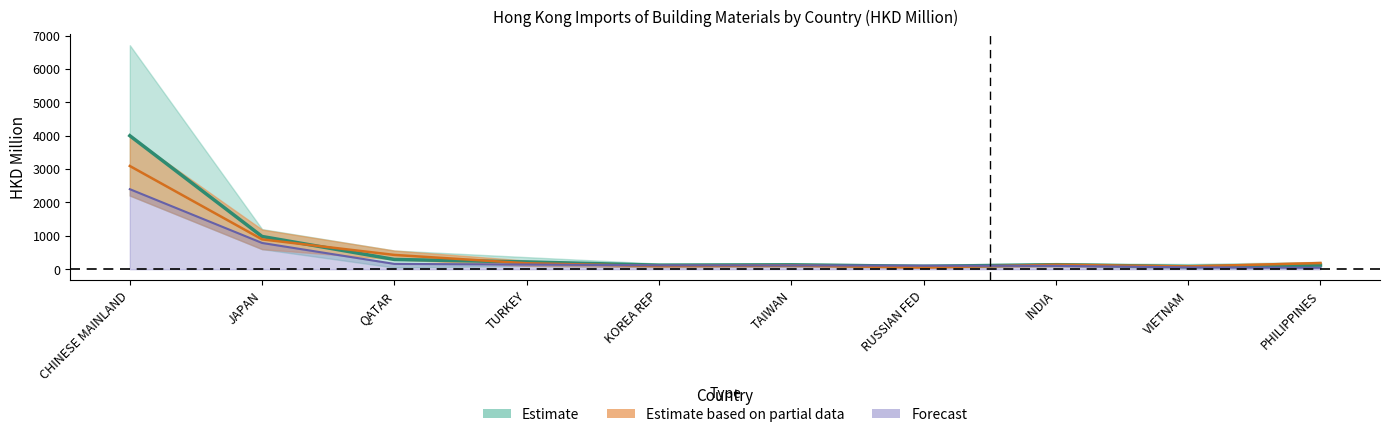

Reading right to left, transcribe all the data shown in this chart.

201712: PHILIPPINES=120.7	VIETNAM=79.4	INDIA=132.3	RUSSIAN FED=85.2	TAIWAN=131.1	KOREA REP=120.4	TURKEY=217.0	QATAR=291.1	JAPAN=979.4	CHINESE MAINLAND=4000.3
201812: PHILIPPINES=183.5	VIETNAM=82.2	INDIA=131.8	RUSSIAN FED=49.0	TAIWAN=109.7	KOREA REP=93.9	TURKEY=177.4	QATAR=426.9	JAPAN=893.3	CHINESE MAINLAND=3092.9
201907: PHILIPPINES=43.5	VIETNAM=53.8	INDIA=98.6	RUSSIAN FED=105.4	TAIWAN=113.3	KOREA REP=114.9	TURKEY=139.8	QATAR=158.1	JAPAN=785.6	CHINESE MAINLAND=2397.8